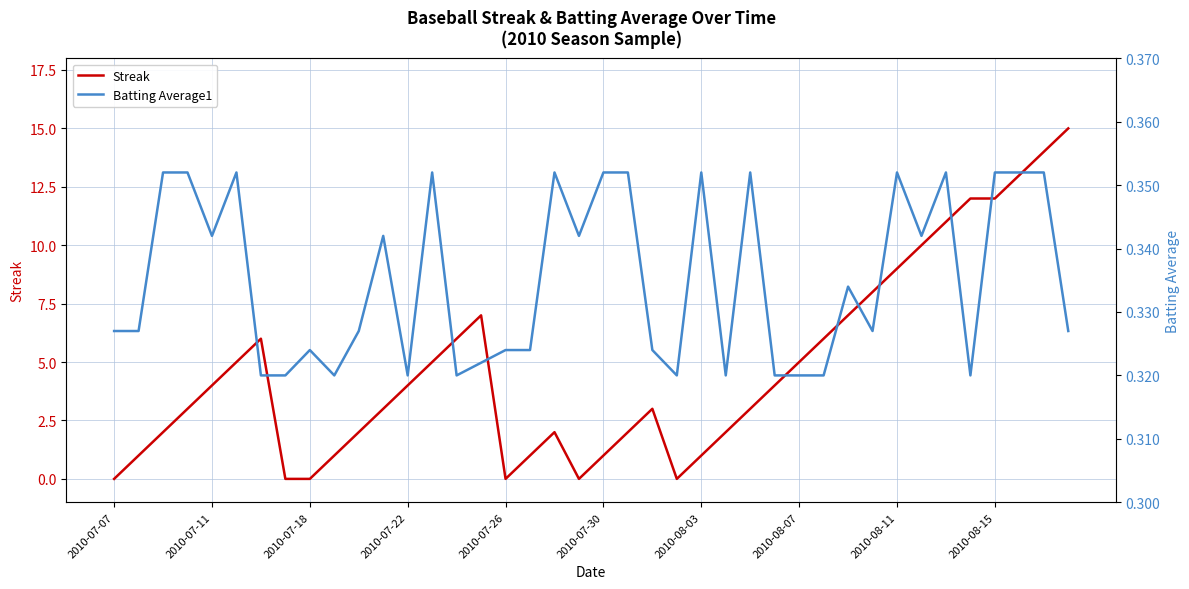

How many interior local peaks does the Batting Average1 series have?

10